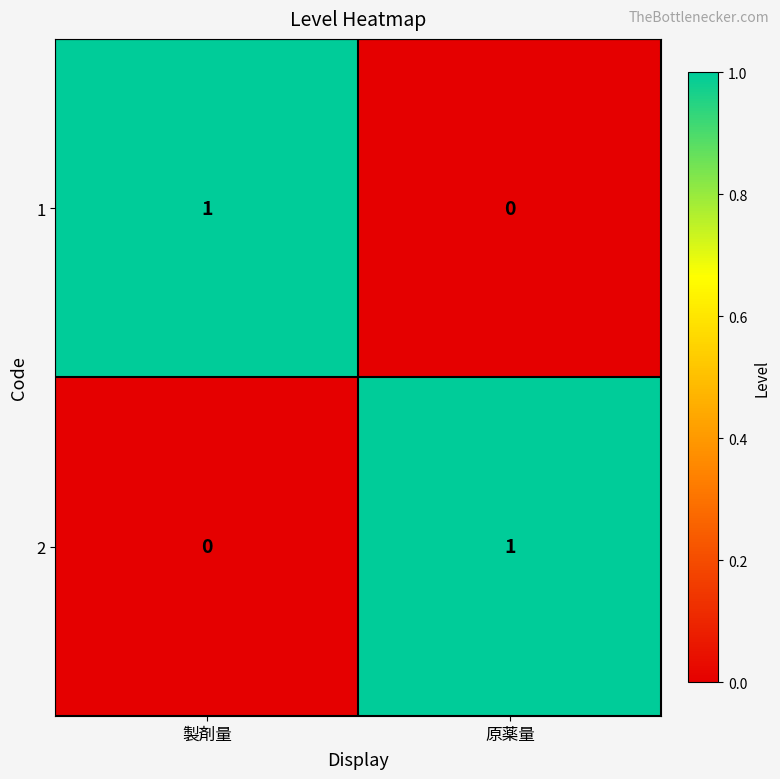

Which category has the highest value in the 2 series?

原薬量